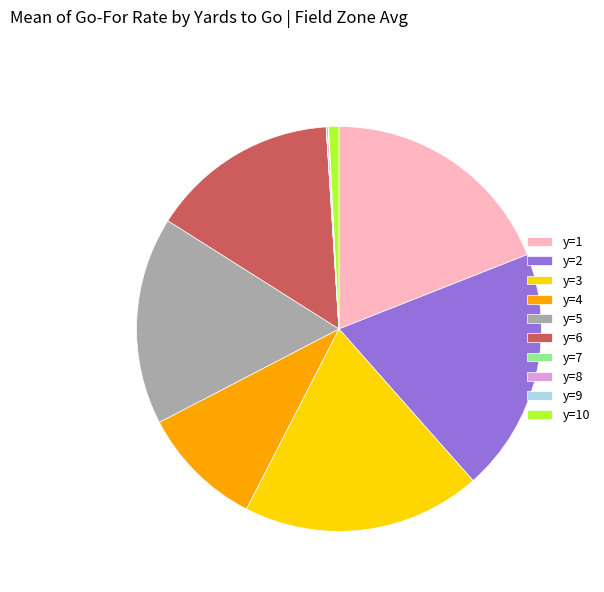

Which has a higher value, y=5 or y=10?

y=5